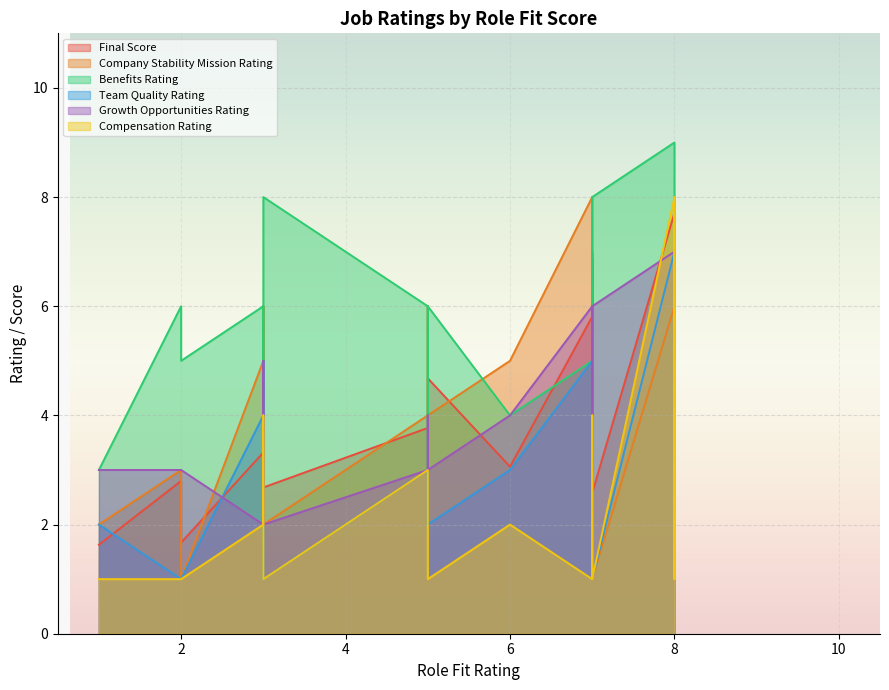

How many distinct data groups are displayed?

6